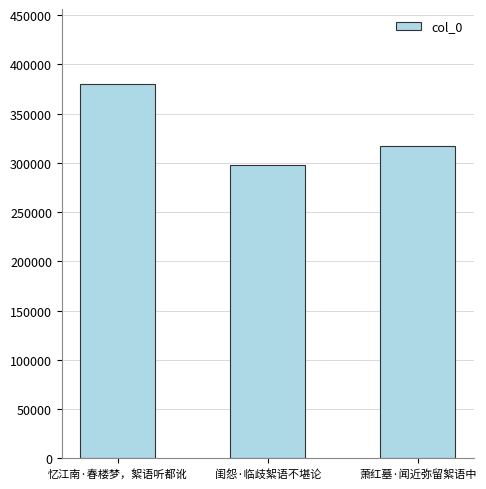

Reading left to right, what are all the values shown in this chart?

忆江南·春楼梦，絮语听都讹=380071	闺怨·临歧絮语不堪论=297222	萧红墓·闻近弥留絮语中=316529